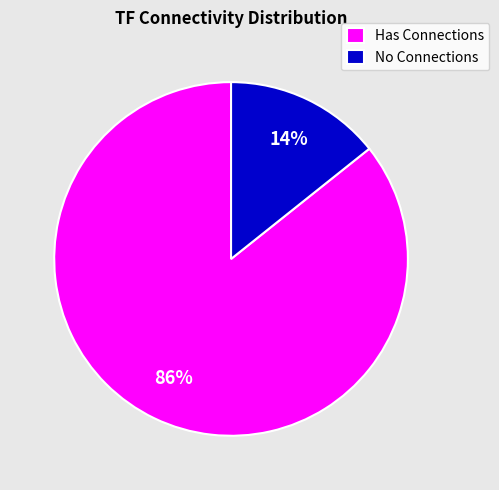

Is the sum of Has Connections and No Connections greater than half?

Yes